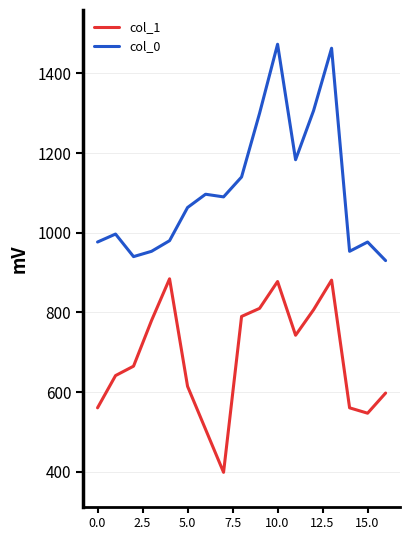

List the series in order of their overall mean, highest first.

col_0, col_1